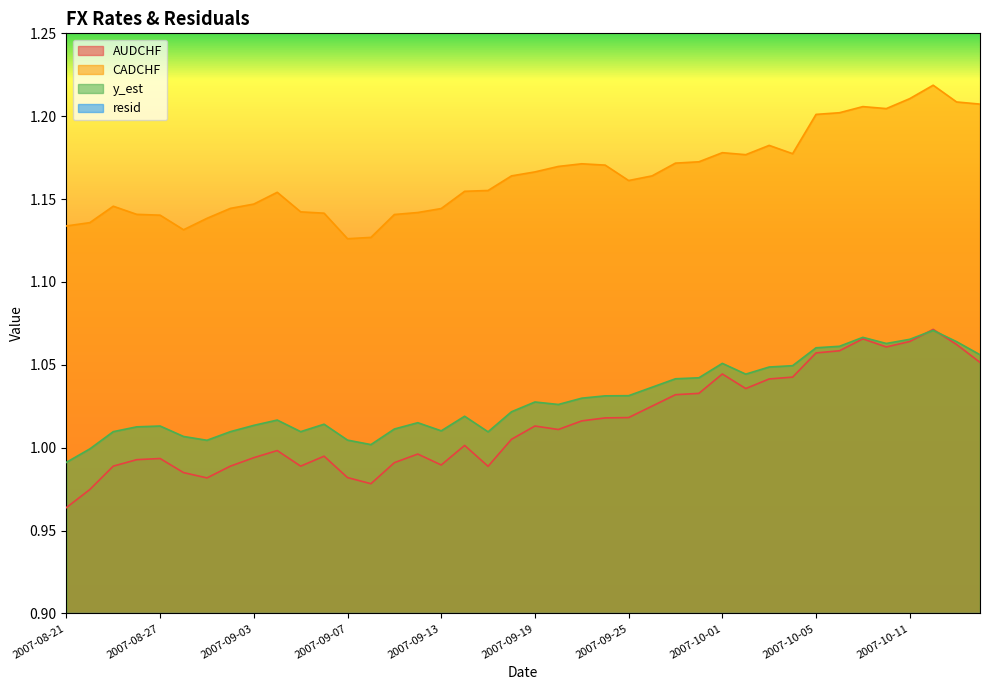

Between 2007-08-27 and 2007-09-11, which is larger?

2007-08-27